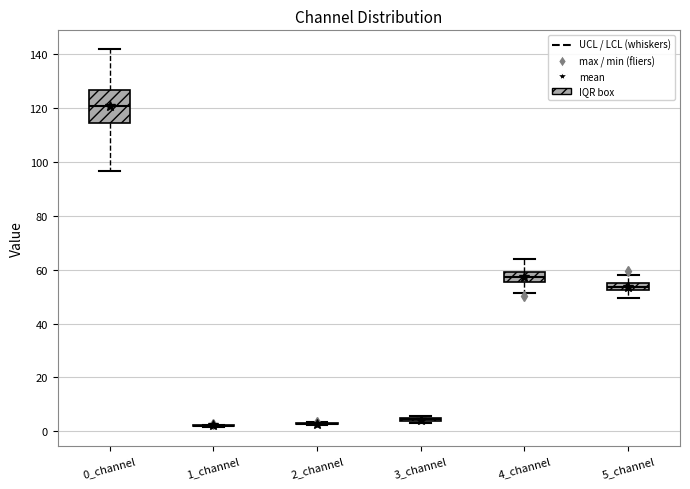

Where does the upper whisker of the box for 5_channel end on the y-axis? The values are not printed on the chart, so give them approximately, as read against the axis.

58